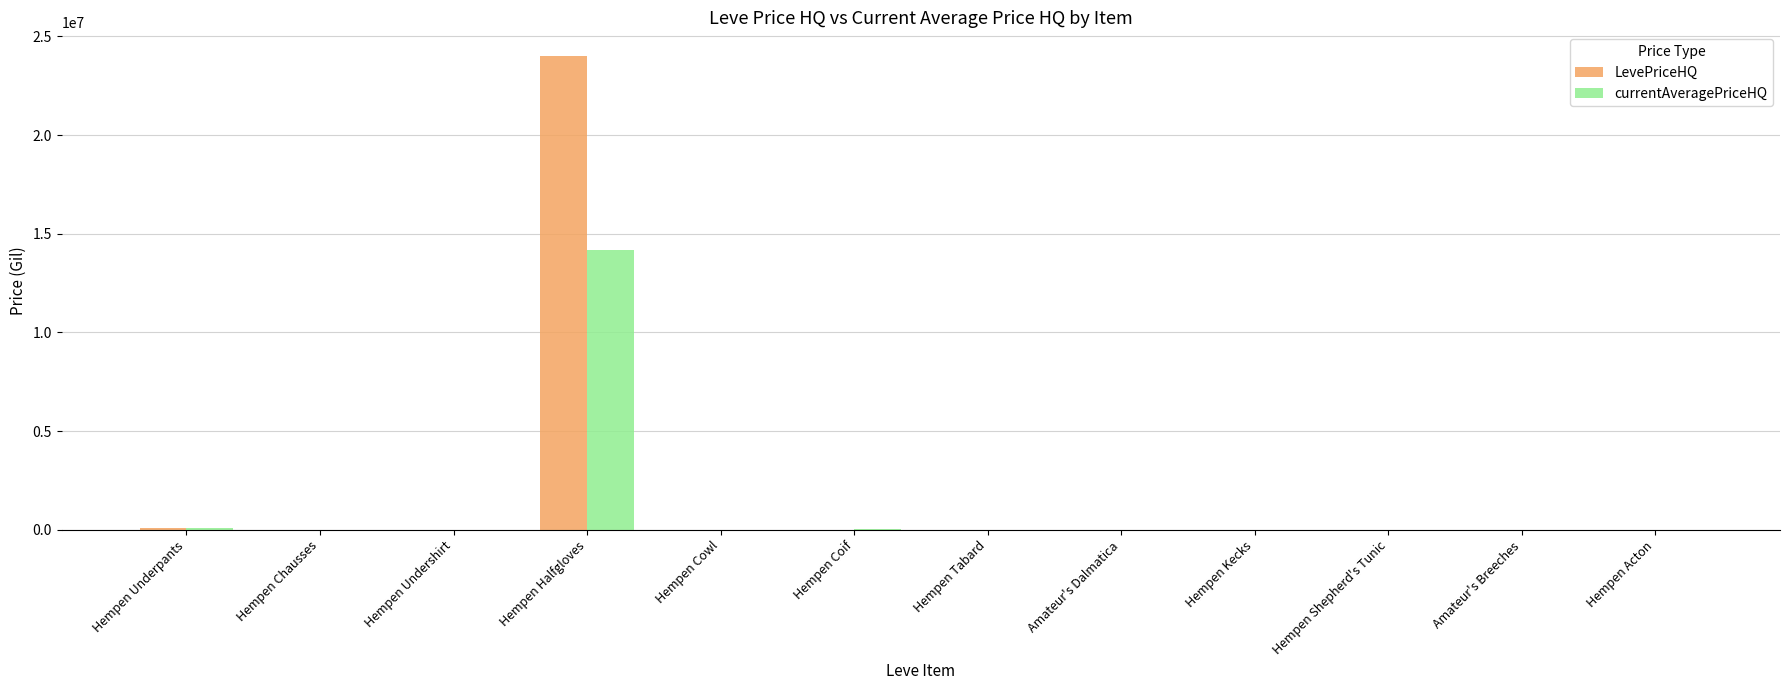

Which category has the highest value in the LevePriceHQ series?

Hempen Halfgloves